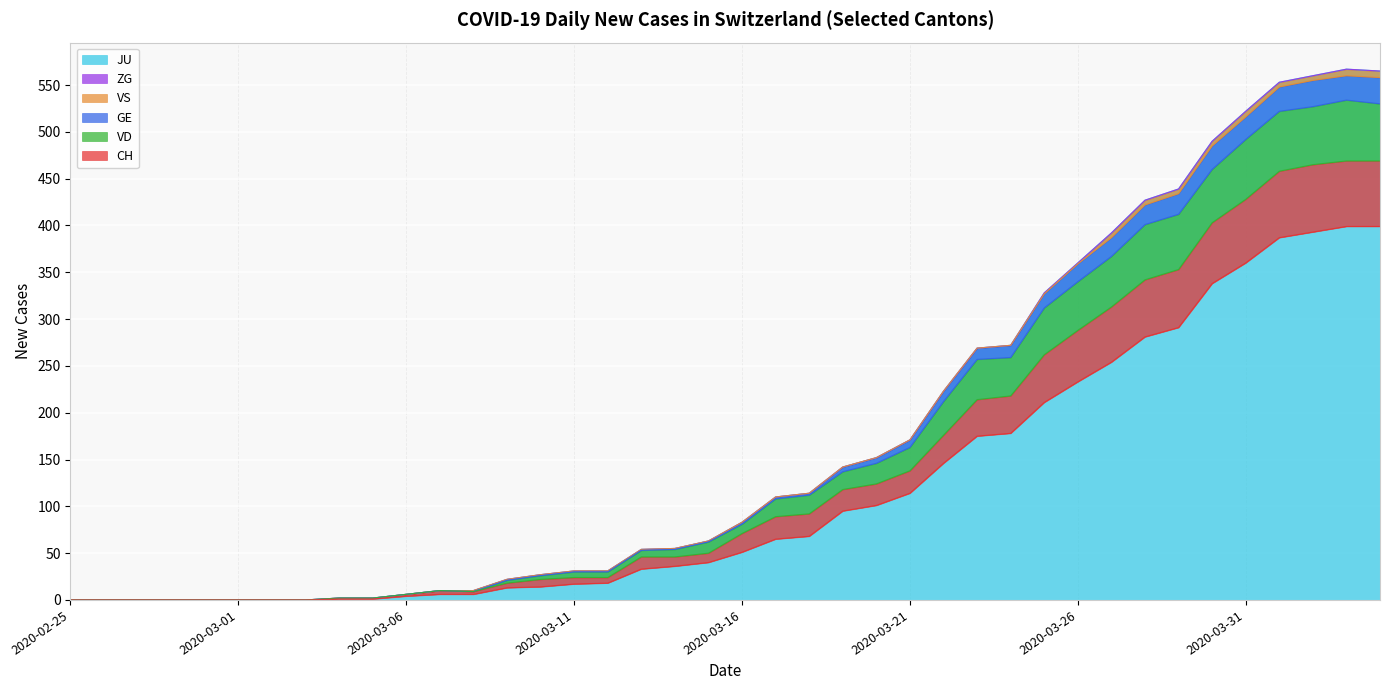

At which label is GE closest to 267?

2020-03-24